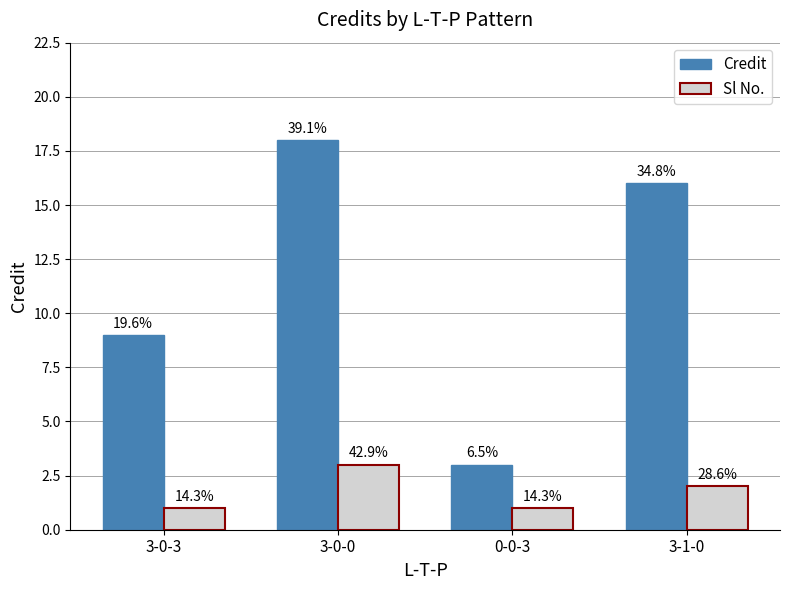

How many groups of bars are there?

4